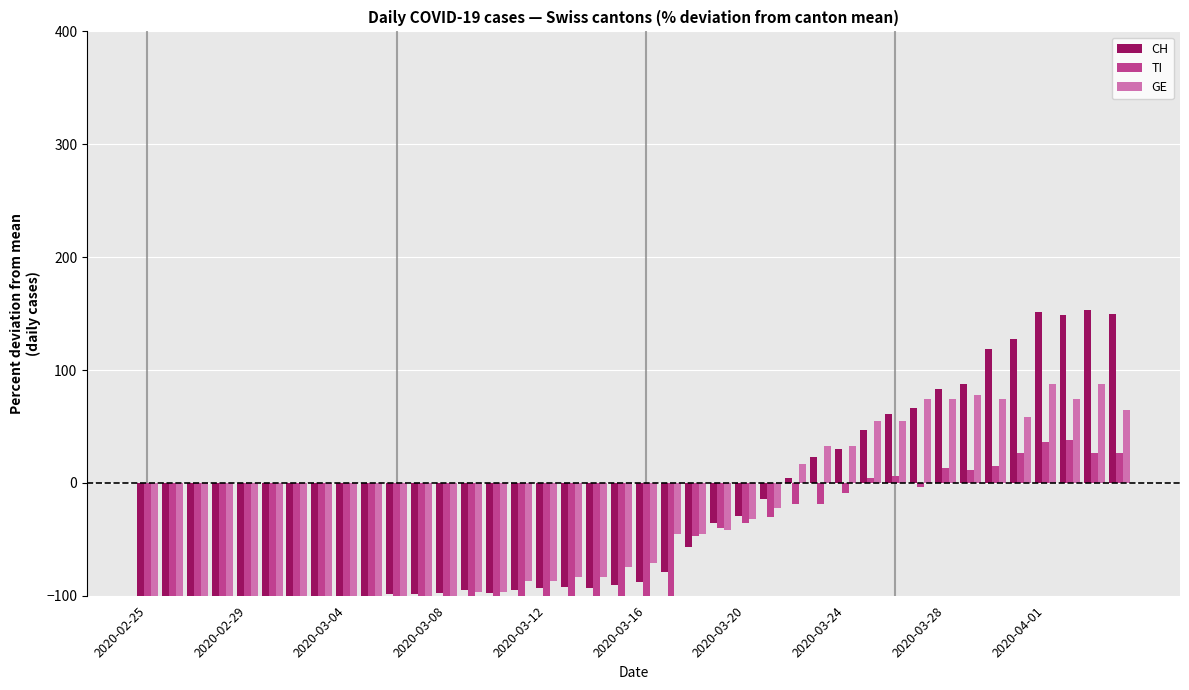

List the series in order of their overall mean, highest first.

CH, GE, TI